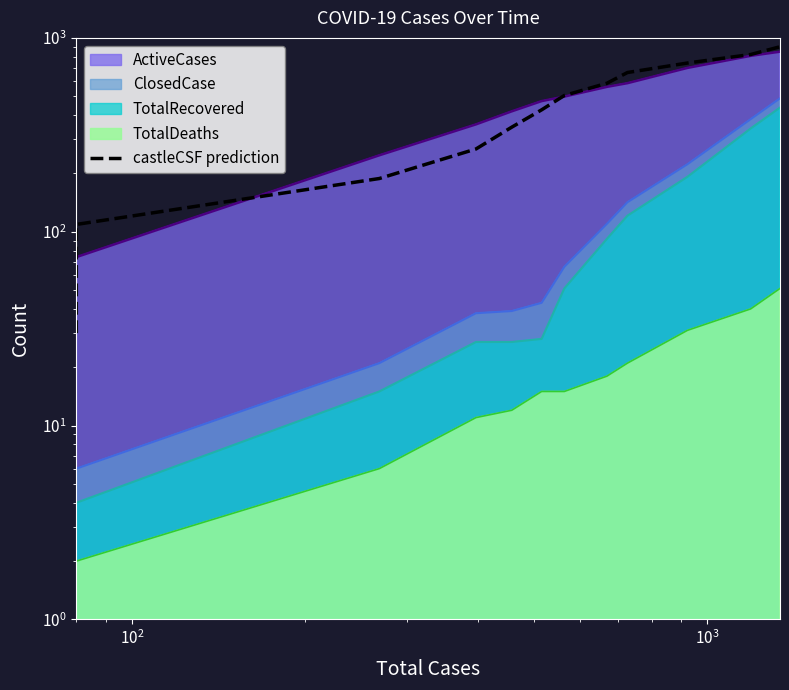

Does the chart have visible grid lines?

No